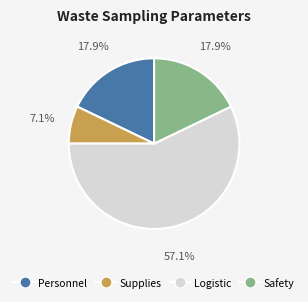

Does any single category account for the majority?

Yes